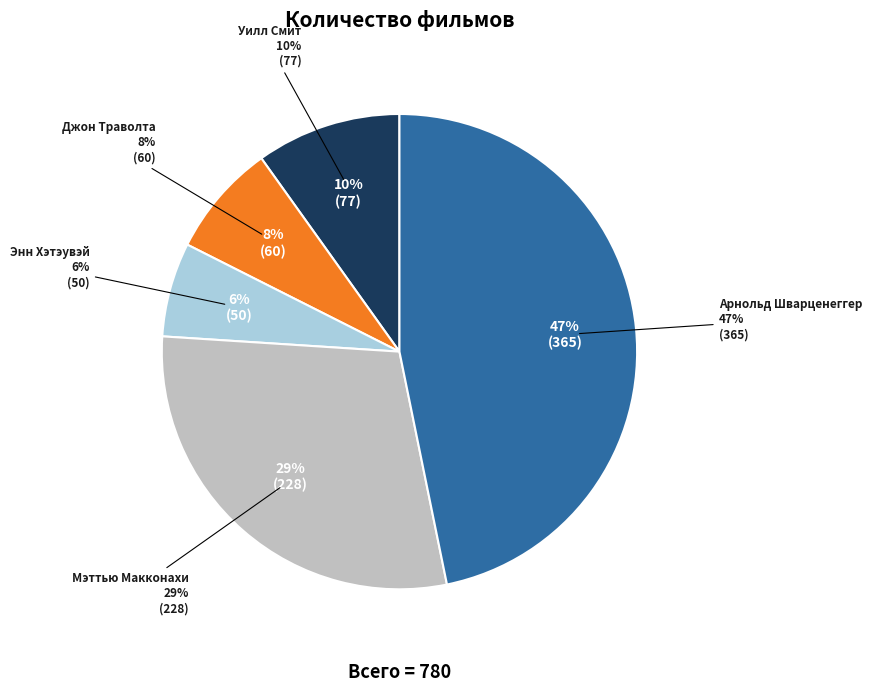

Which category has the smallest portion of the pie?

Энн Хэтэувэй